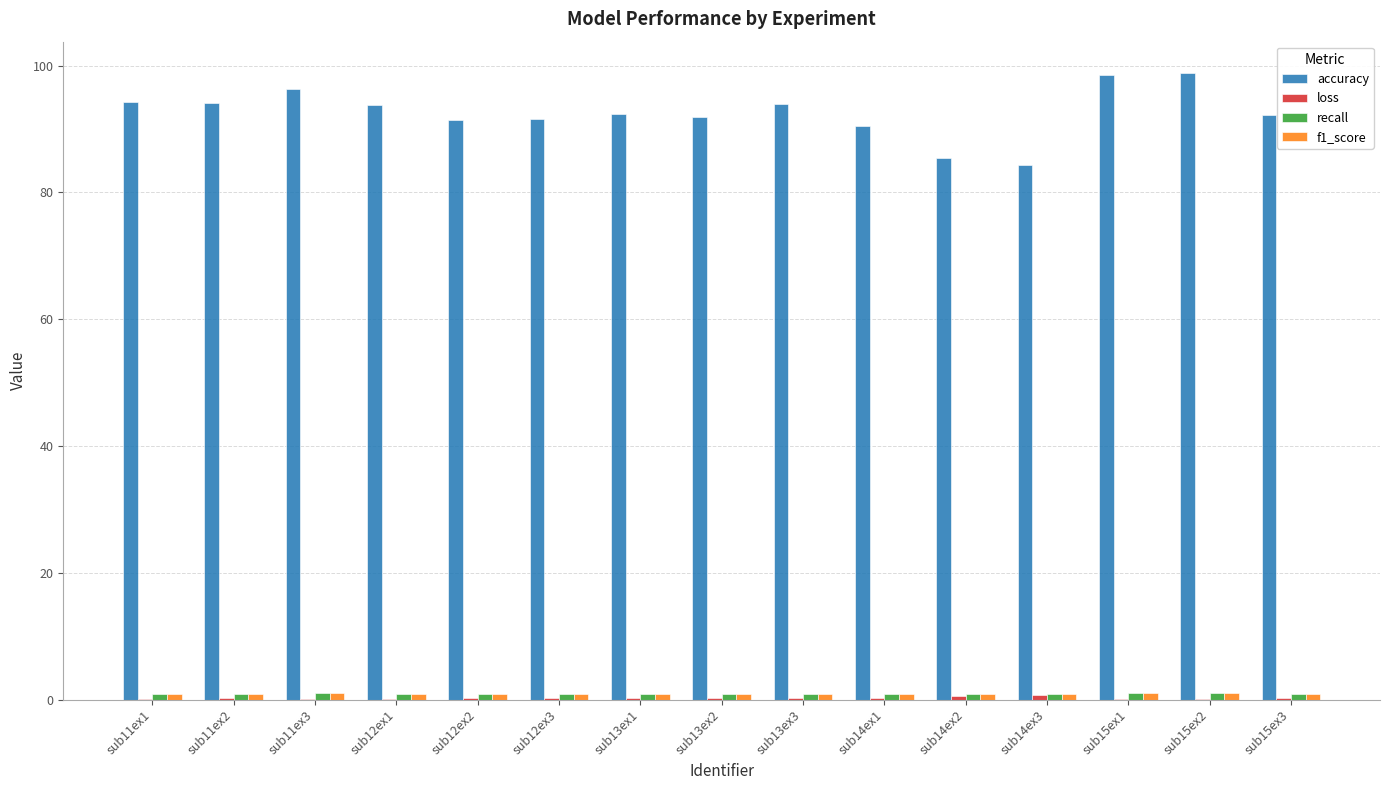

The value of accuracy at sub14ex3 is 84.3. True or false?

True